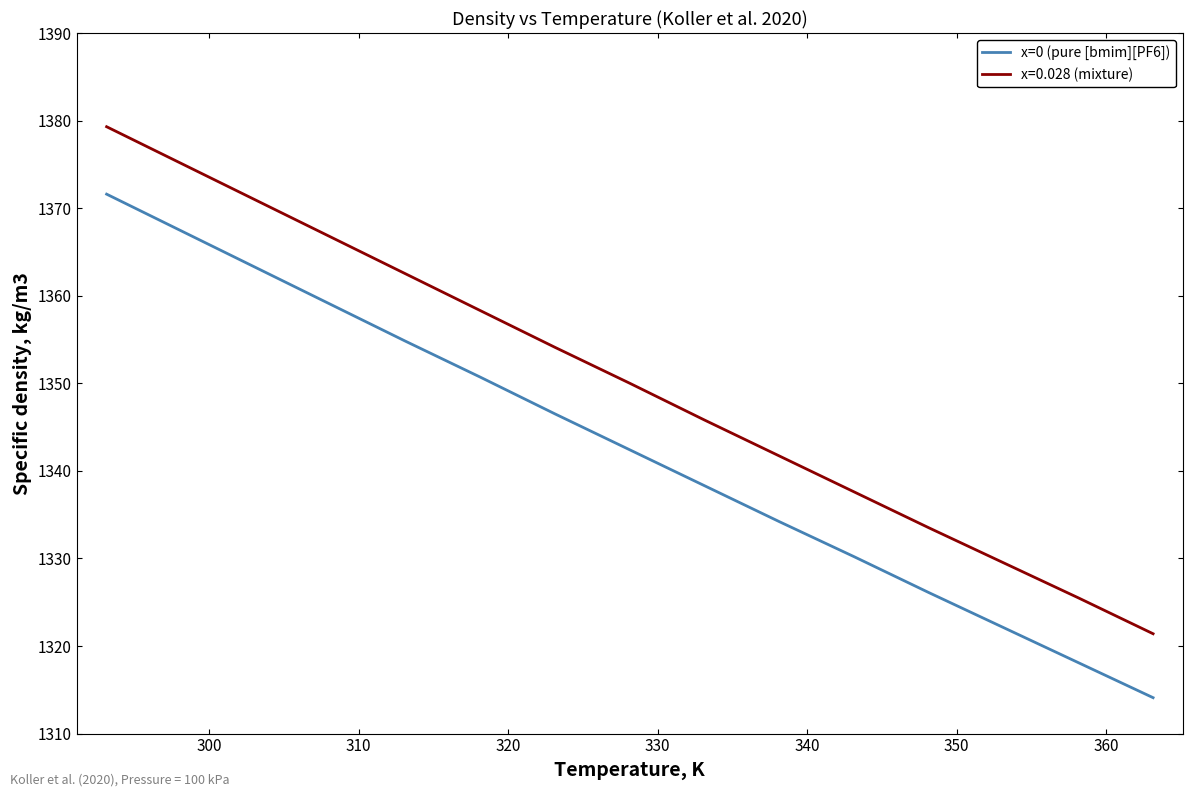

Rank the series by their maximum value, from lowest to highest.

x=0 (pure [bmim][PF6]), x=0.028 (mixture)